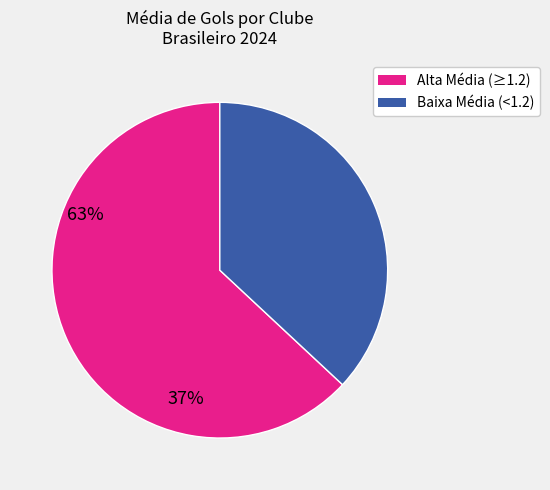

Is there a majority slice in this chart?

Yes